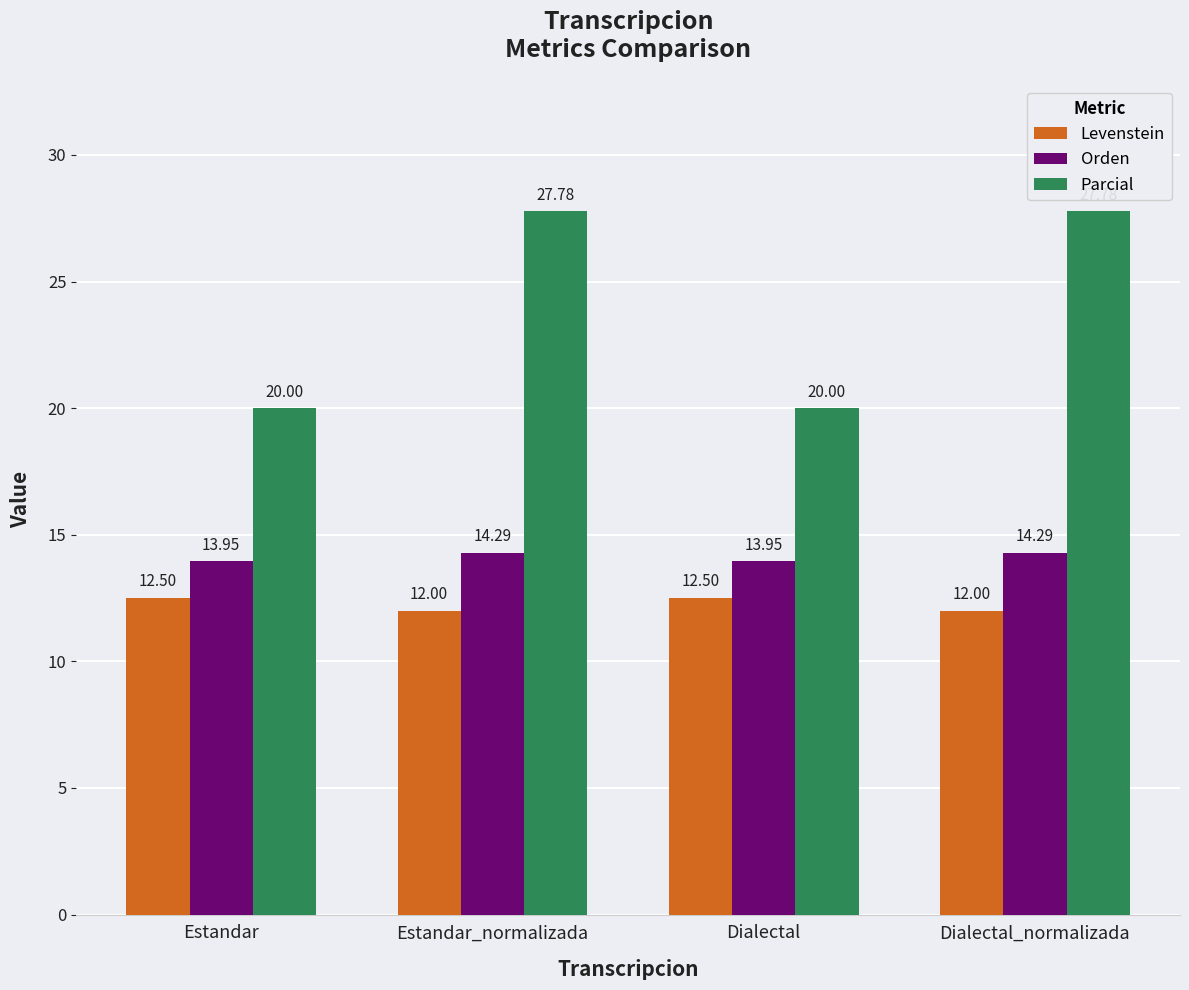

What is the maximum value shown in the chart?

27.8